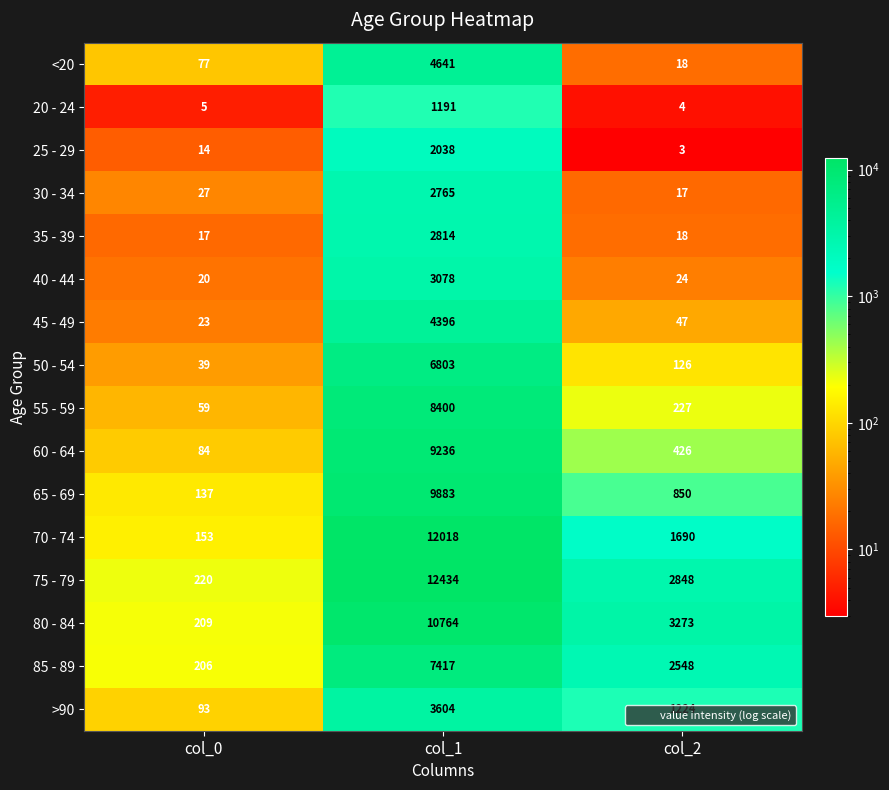

The value of 65 - 69 at col_2 is 1451. True or false?

False